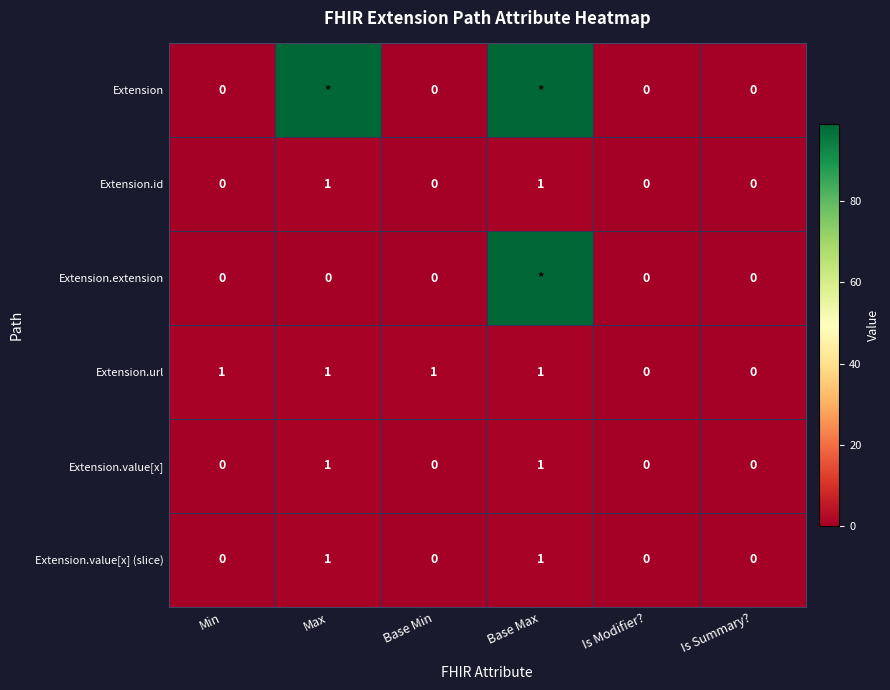

True or false: Extension.id has a value of 1 at Base Max.

True